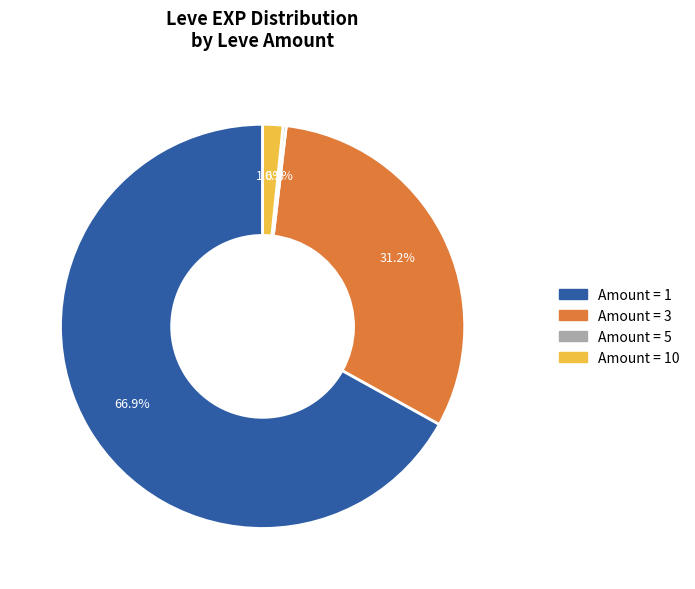

To the nearest percent, what is the difference between the largest and smallest slice percentages?

67%